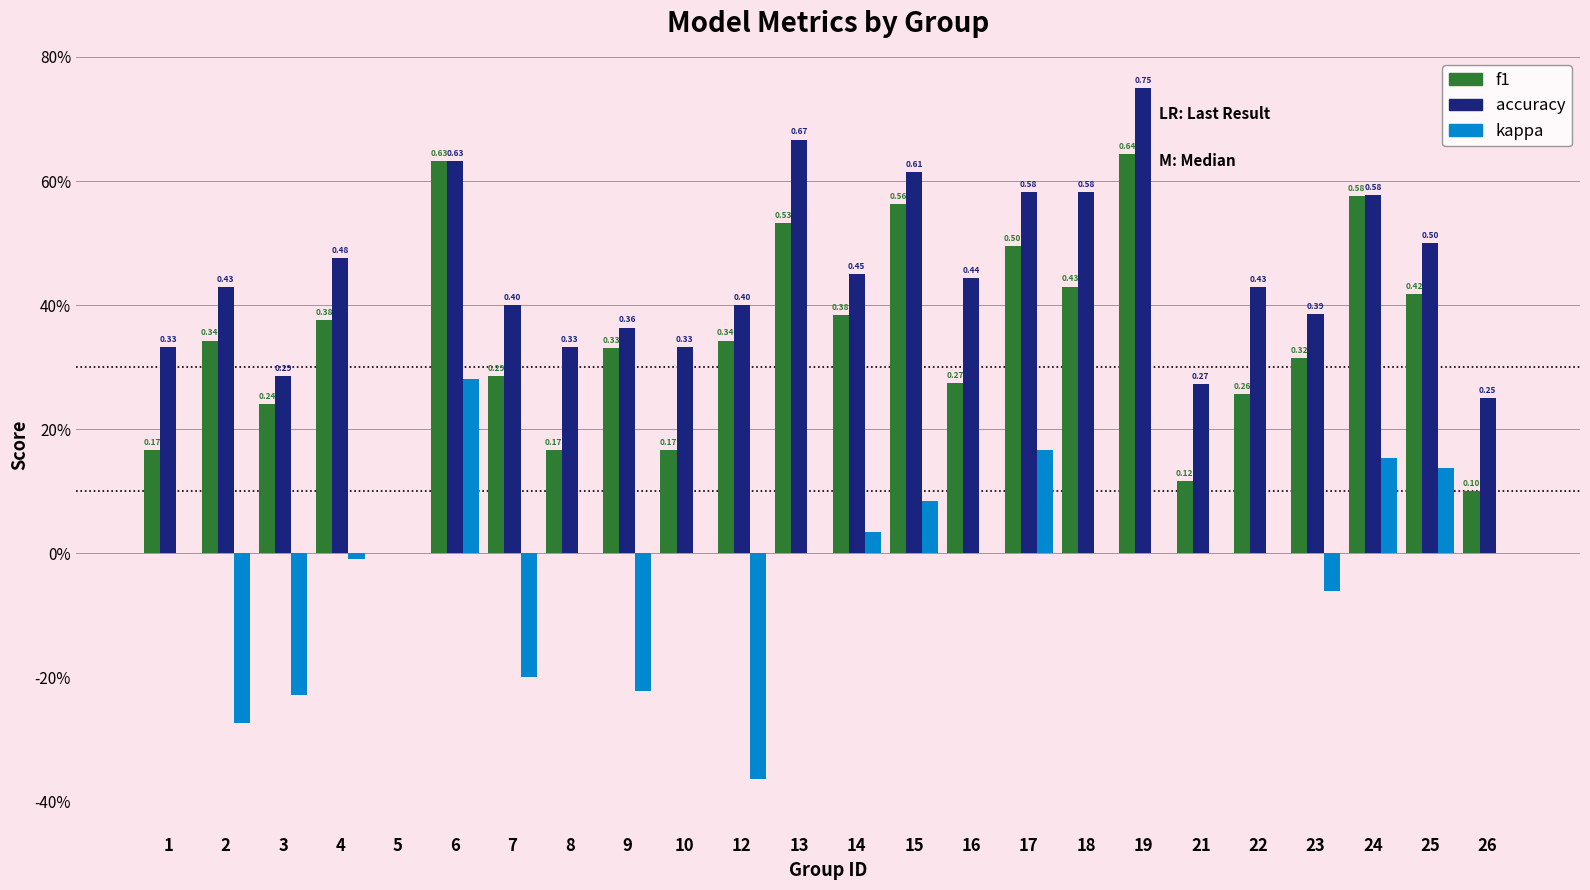

What is the average value of the f1 series?

0.3